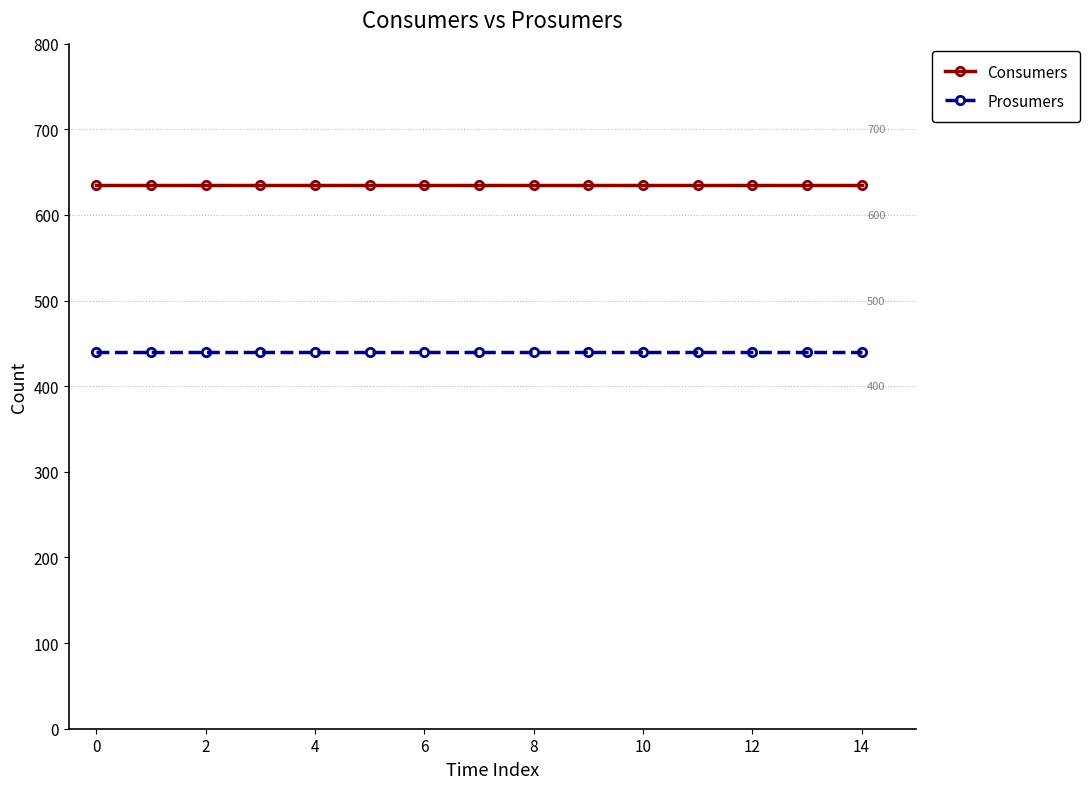

At how many categories does at least one series exceed 512?

15